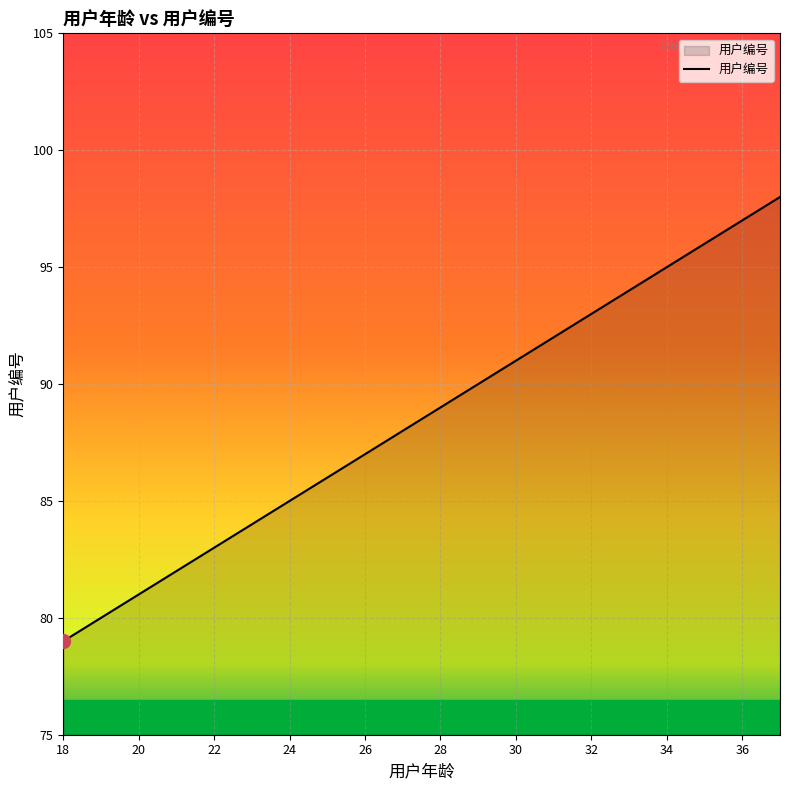

What is the greatest value displayed?

98